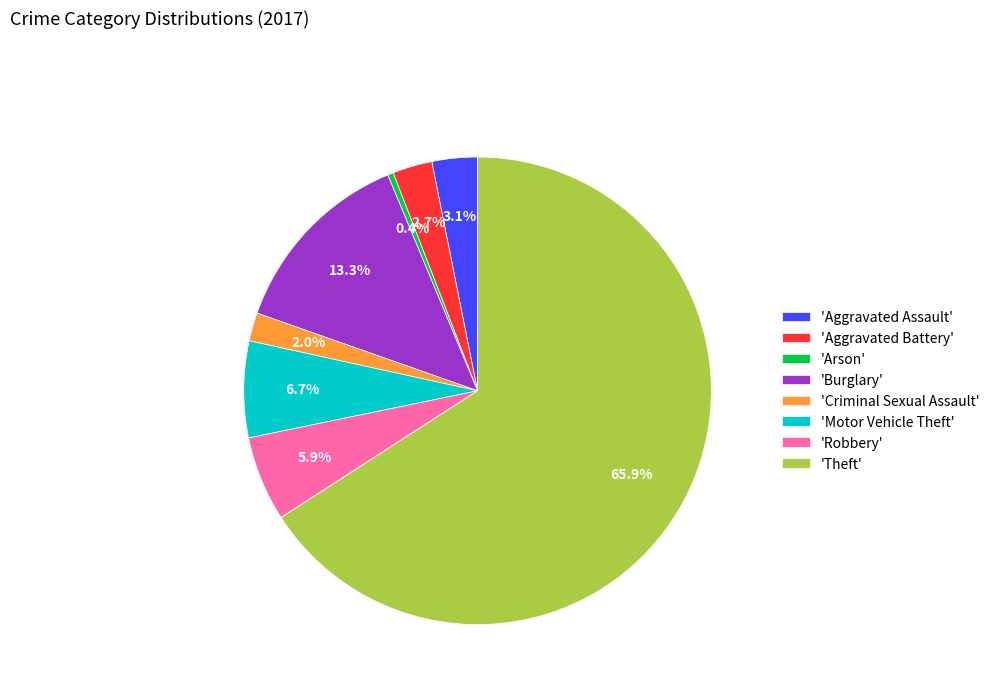

Which slice is the largest?

'Theft'